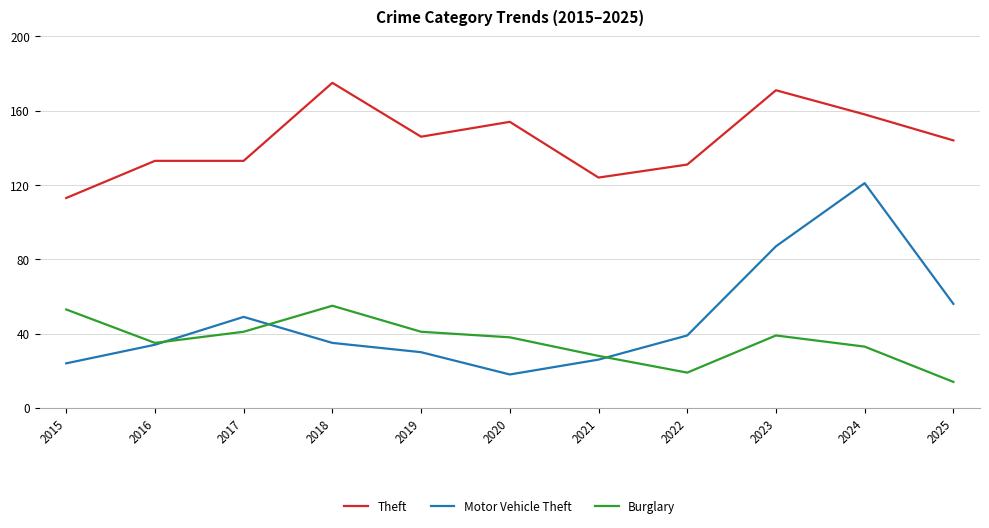

Reading left to right, extract all data points from this chart.

Theft: 2015=113	2016=133	2017=133	2018=175	2019=146	2020=154	2021=124	2022=131	2023=171	2024=158	2025=144
Motor Vehicle Theft: 2015=24	2016=34	2017=49	2018=35	2019=30	2020=18	2021=26	2022=39	2023=87	2024=121	2025=56
Burglary: 2015=53	2016=35	2017=41	2018=55	2019=41	2020=38	2021=28	2022=19	2023=39	2024=33	2025=14